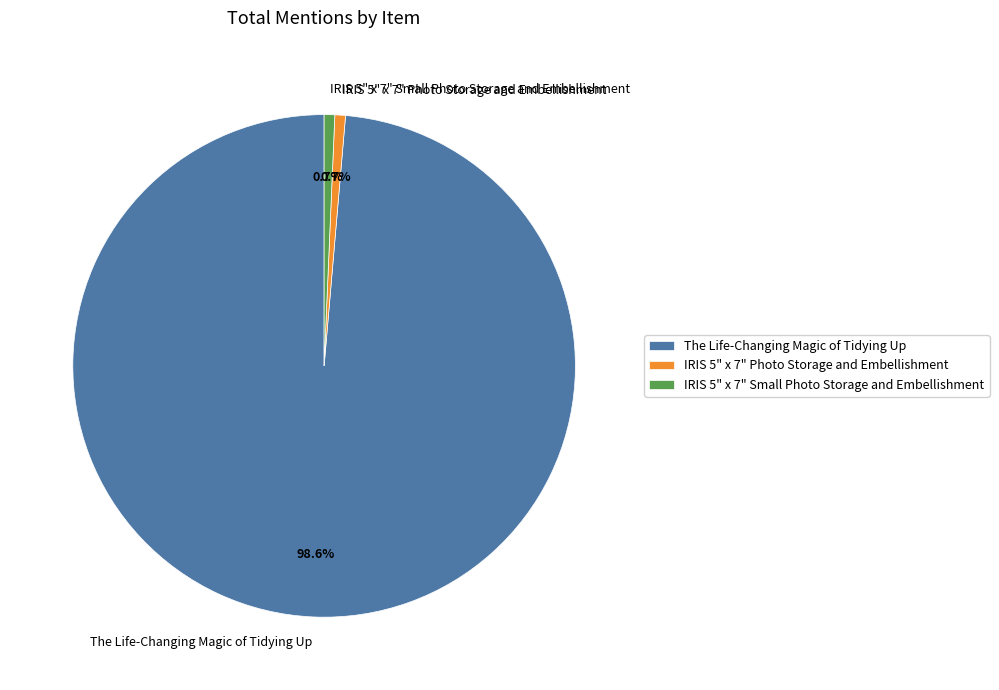

Which slice is the largest?

The Life-Changing Magic of Tidying Up